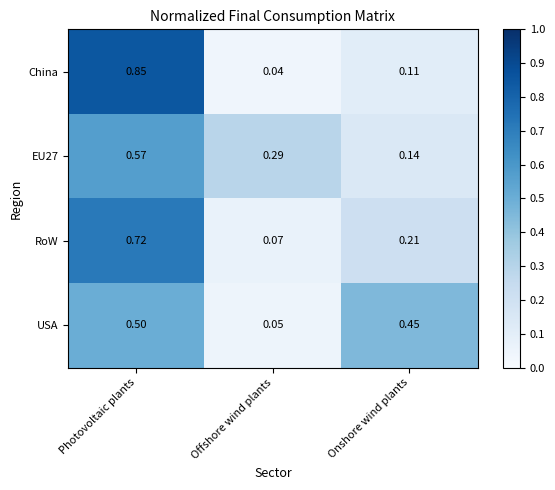

Rank the series at Offshore wind plants from highest to lowest value.

EU27, RoW, USA, China